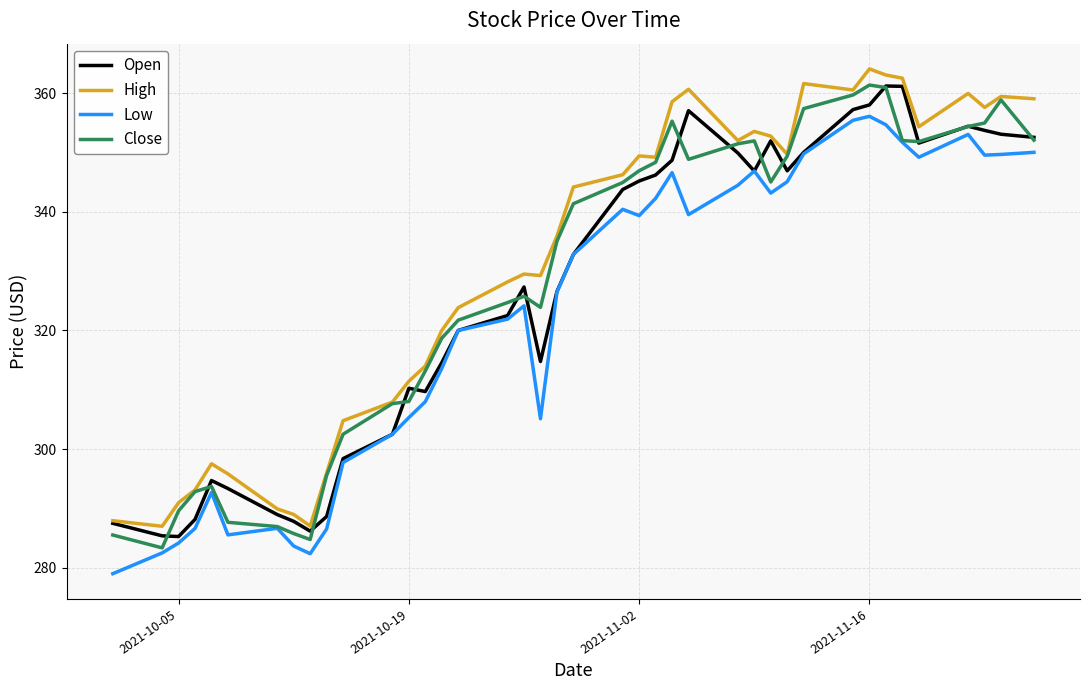

Does the chart display data point markers on the line(s)?

No